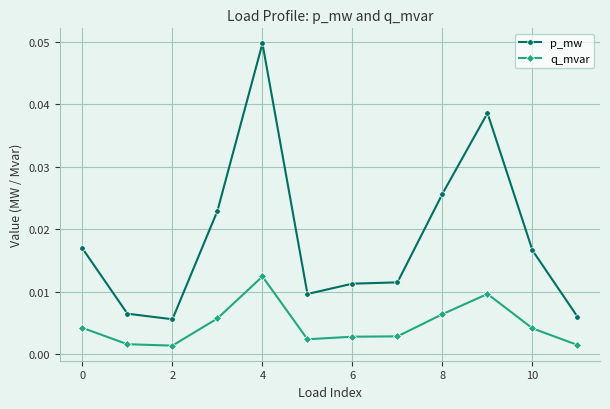

List the series in order of their overall mean, highest first.

p_mw, q_mvar